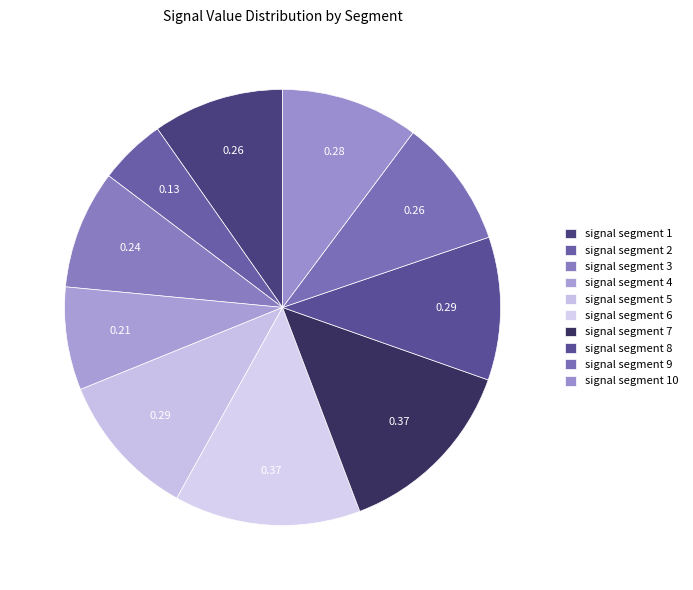

How many slices are in this pie chart?

10